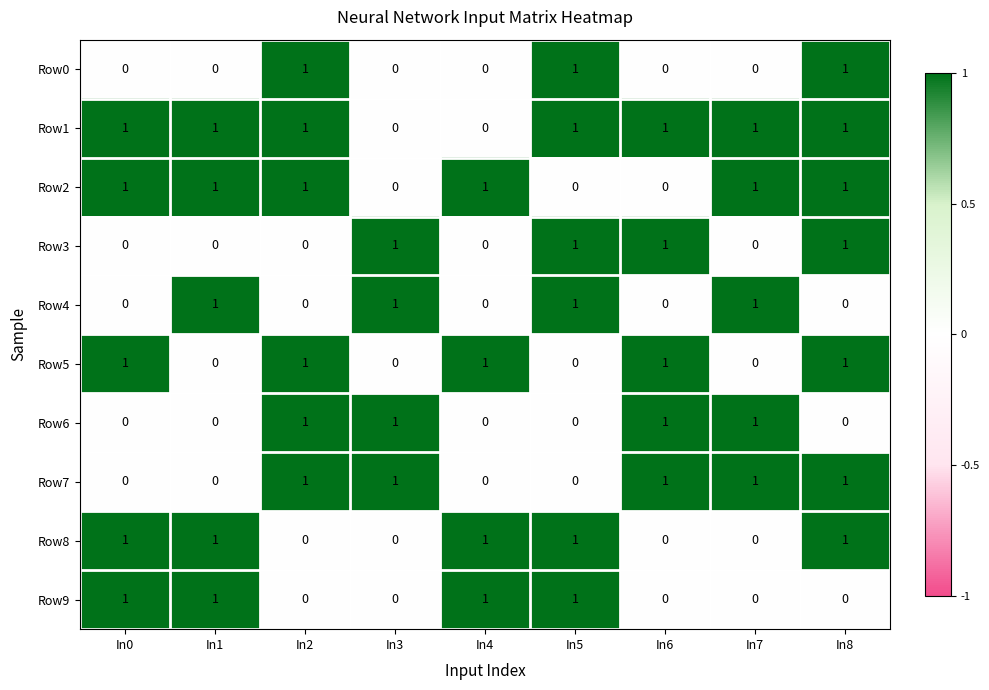

The Row9 series shows 0 at In3. True or false?

True